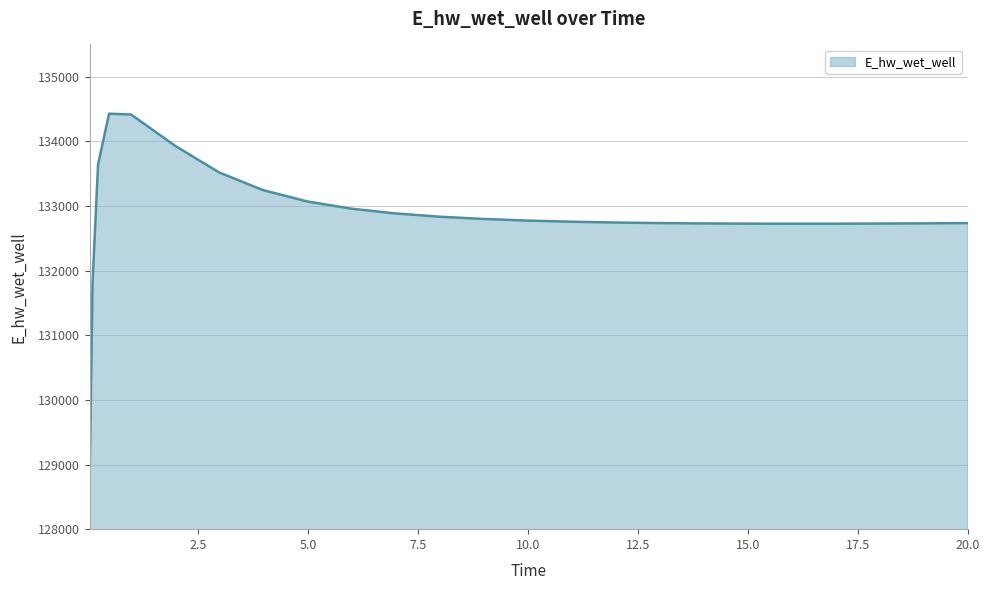

What is the difference between the maximum and minimum values?

5432.2